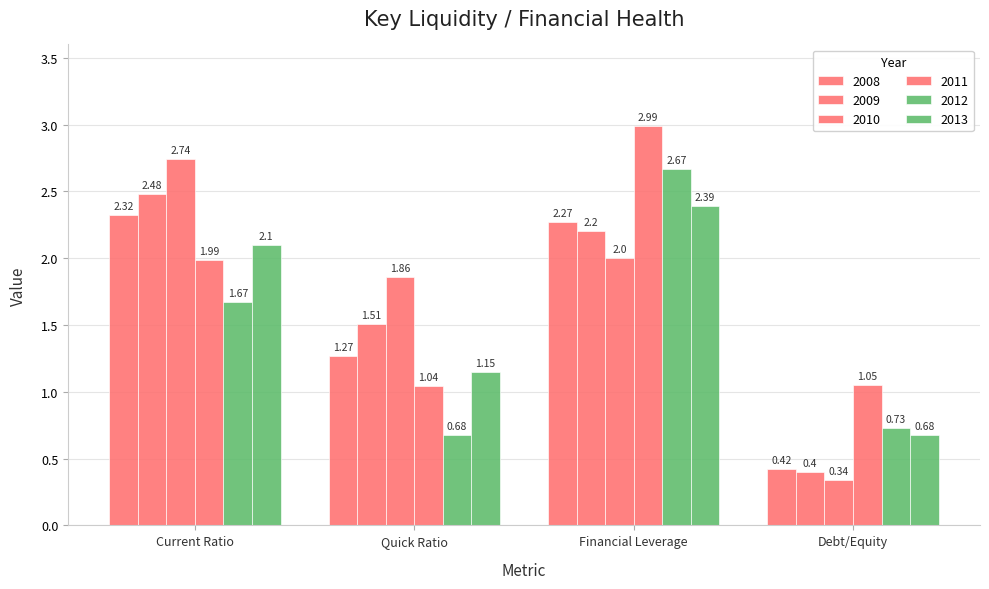

True or false: 2010 has a value of 2.4 at Quick Ratio.

False